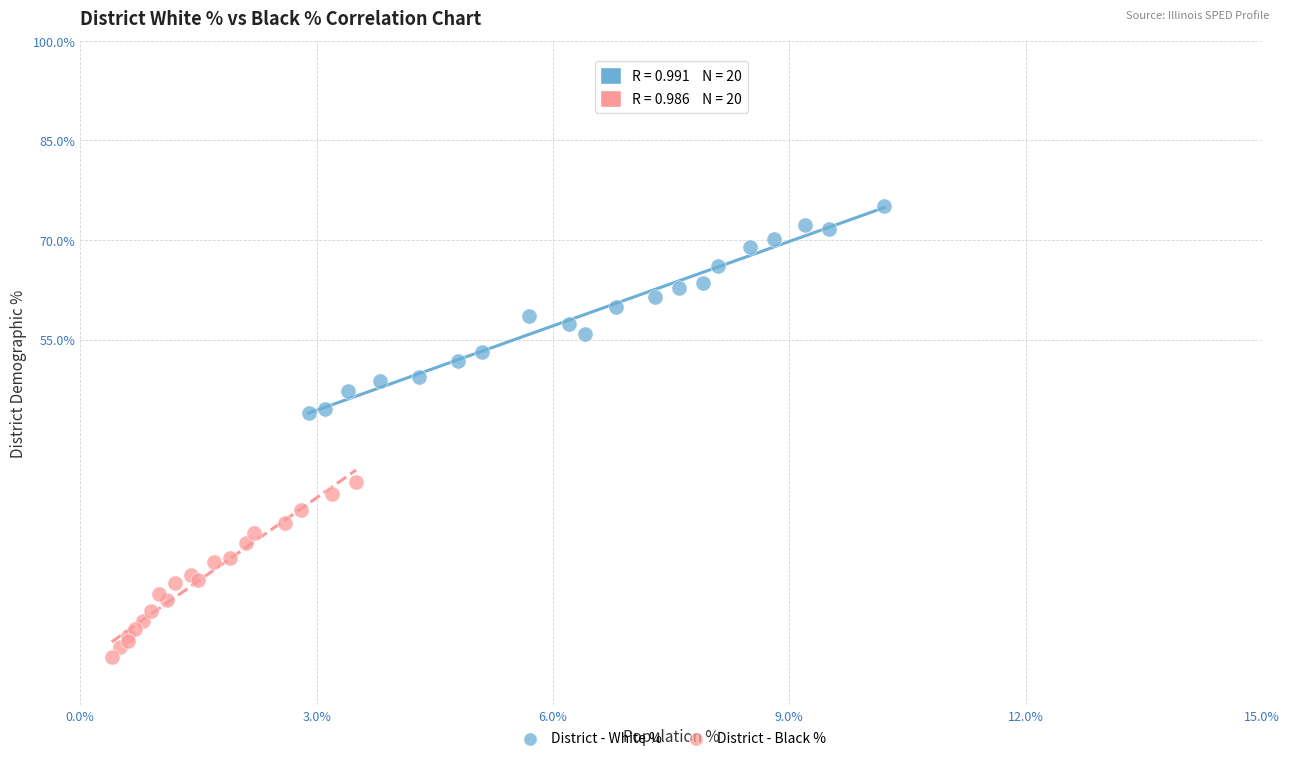

Which series contains the highest Y value?

District - White %